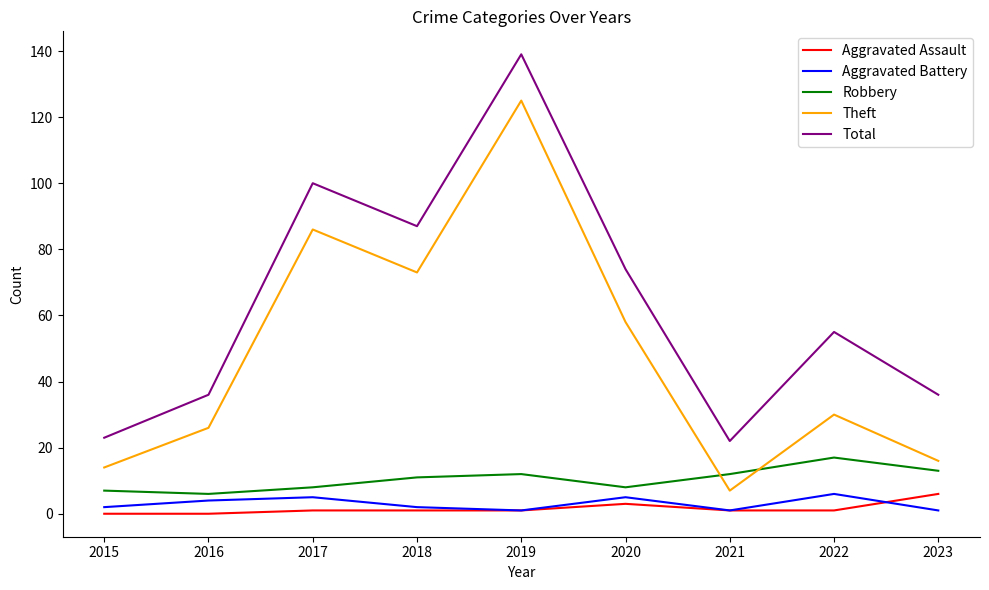

The Aggravated Assault series shows 1 at 2018. True or false?

True